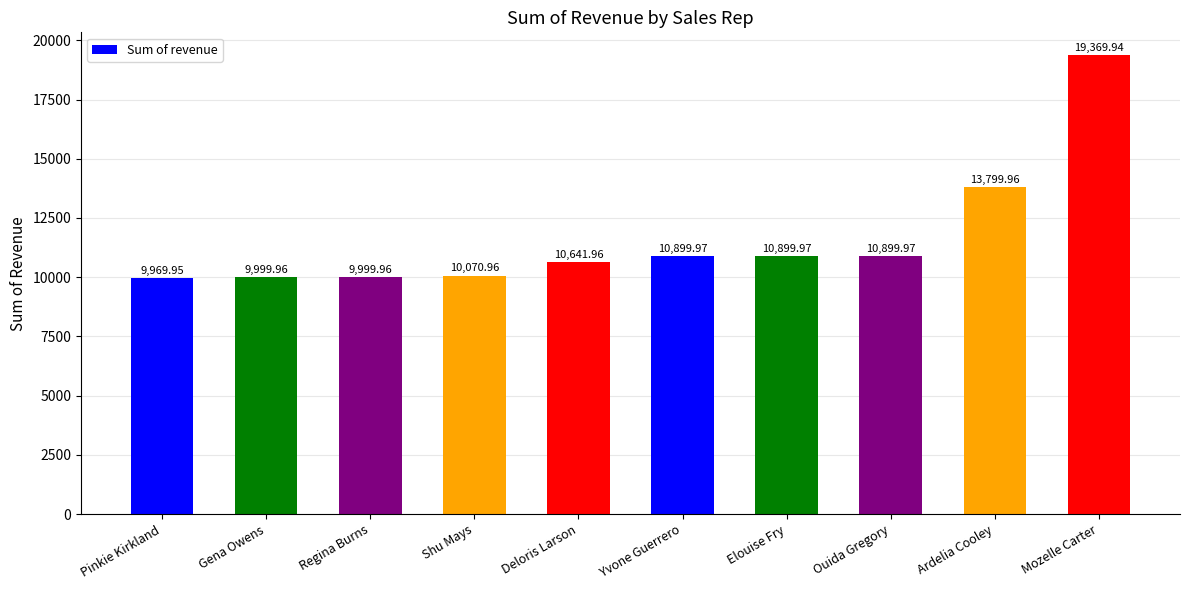

What is the minimum value shown in the chart?

9970.0